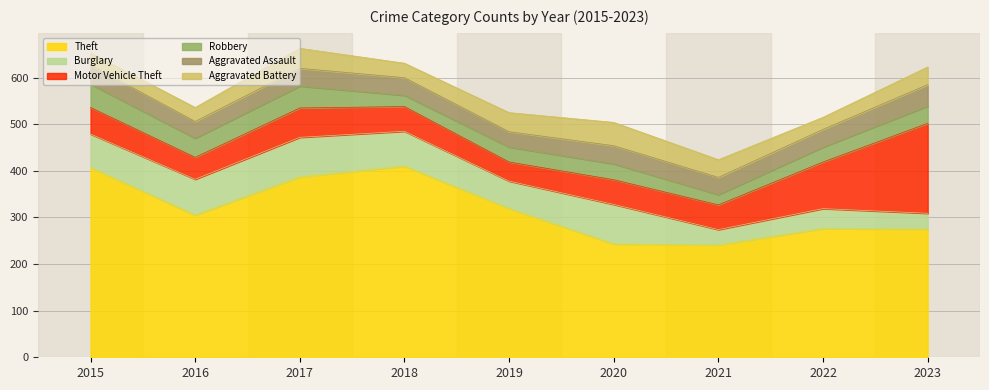

Where is the first local minimum for Theft?

2016